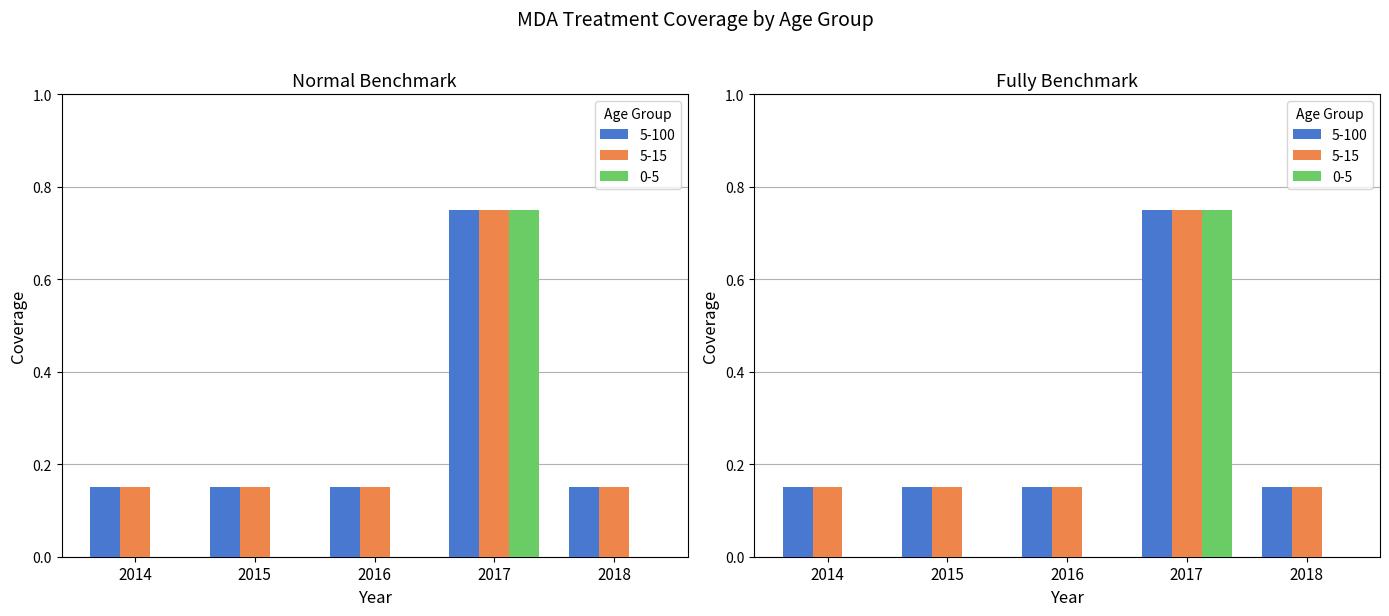

The 0-5 series shows 0.0 at 2014. True or false?

True